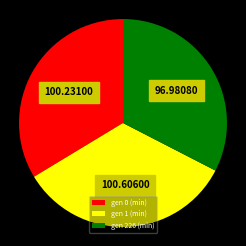

Between gen 1 (min) and gen 226 (min), which is larger?

gen 1 (min)